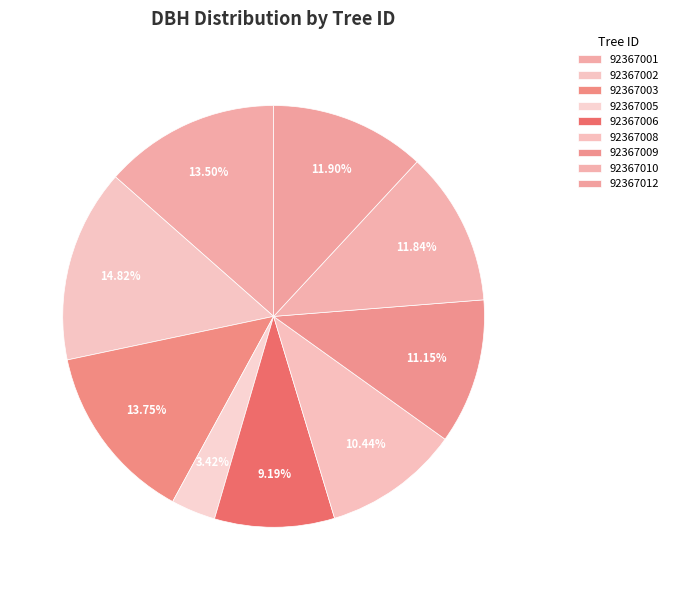

Is there a majority slice in this chart?

No